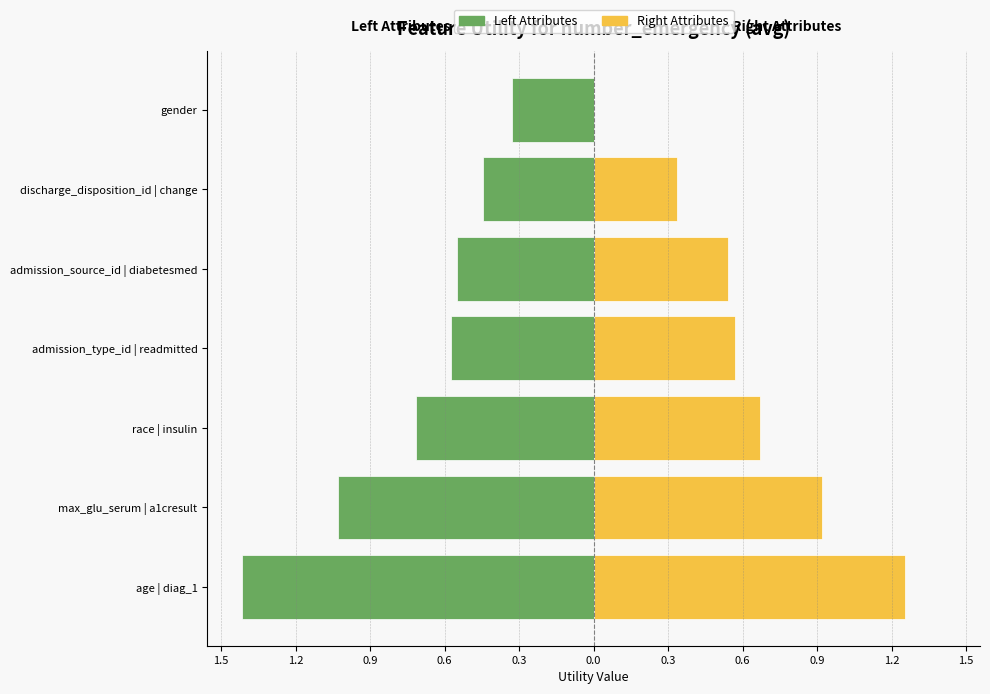

What are all the series names shown in the legend?

Left Attributes, Right Attributes